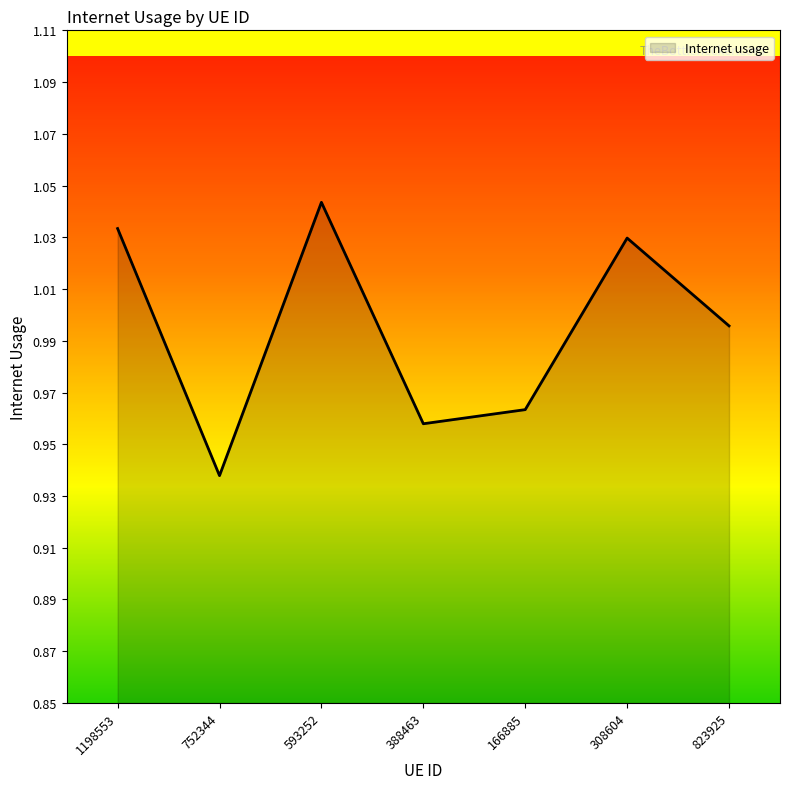

How many categories are shown in the chart?

7